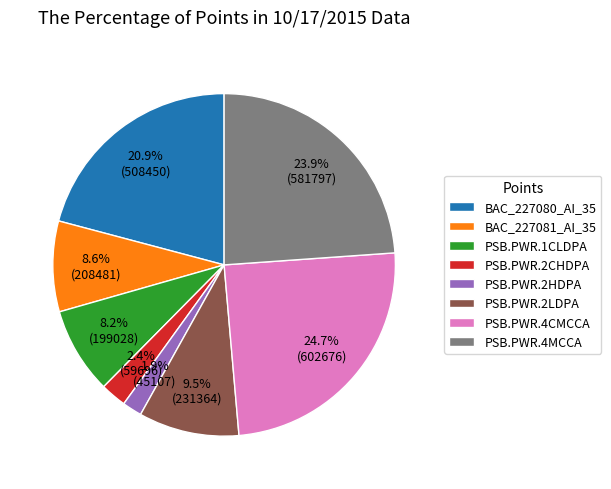

Is there any slice that represents more than half of the pie?

No